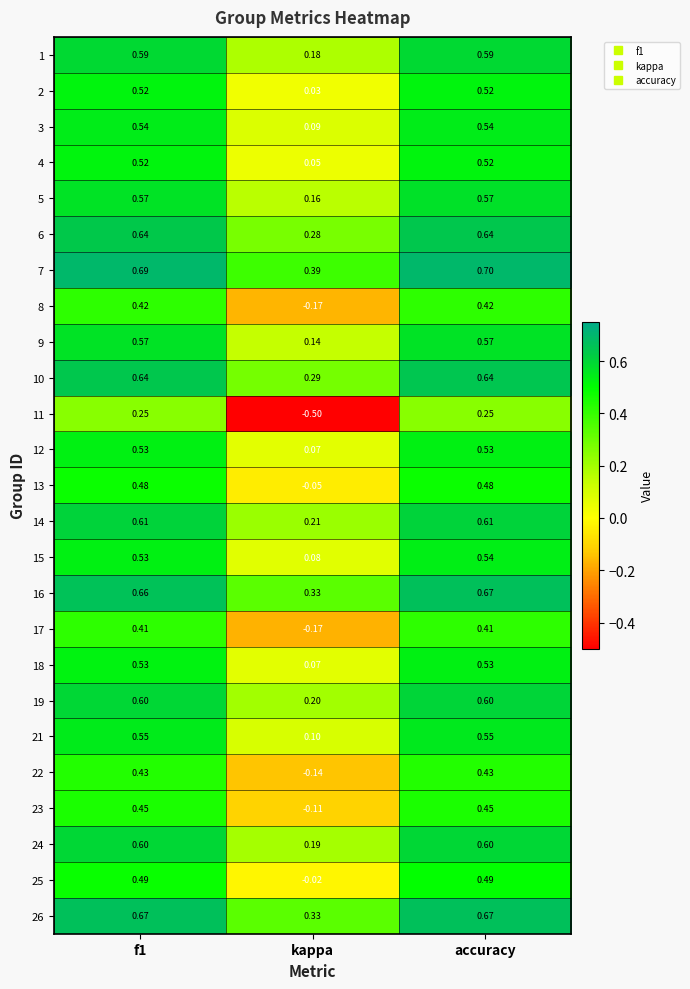

At which label is 7 closest to 0?

kappa